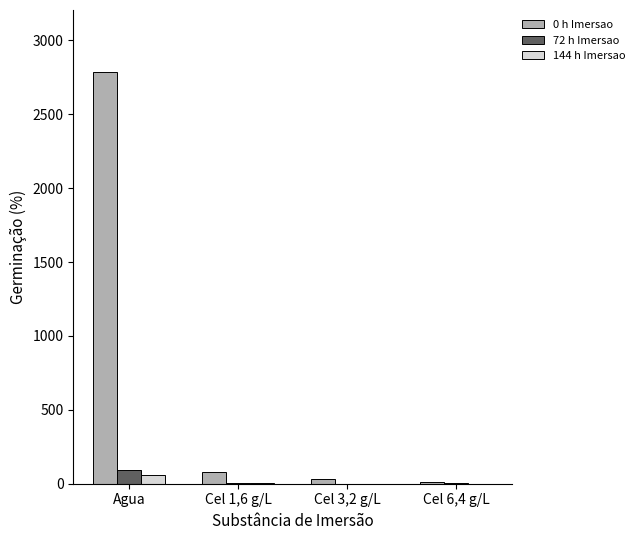

Which category has the highest value across all series?

Agua